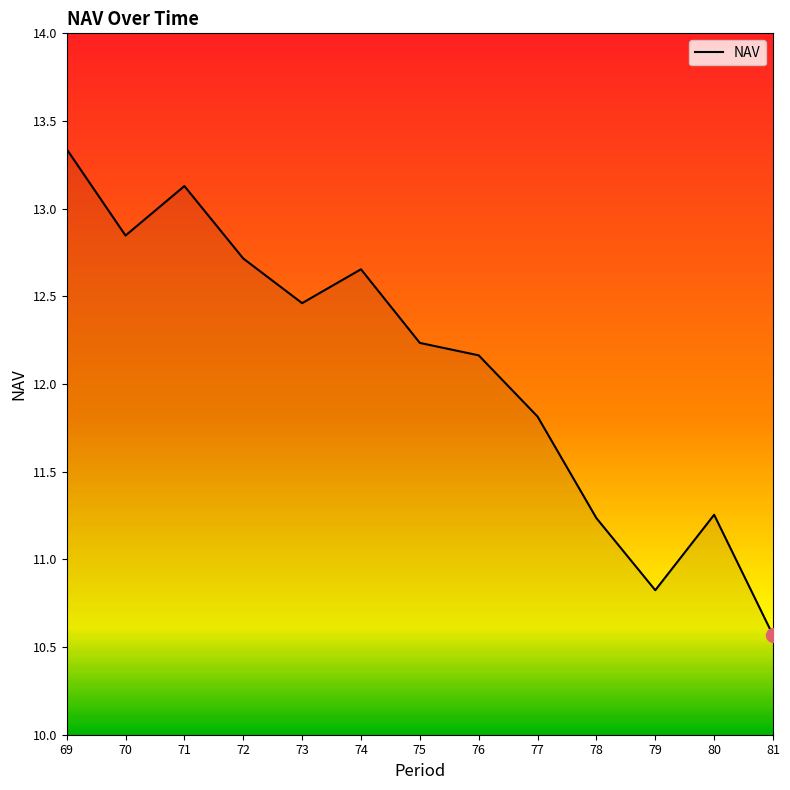

What is the greatest value displayed?

13.3